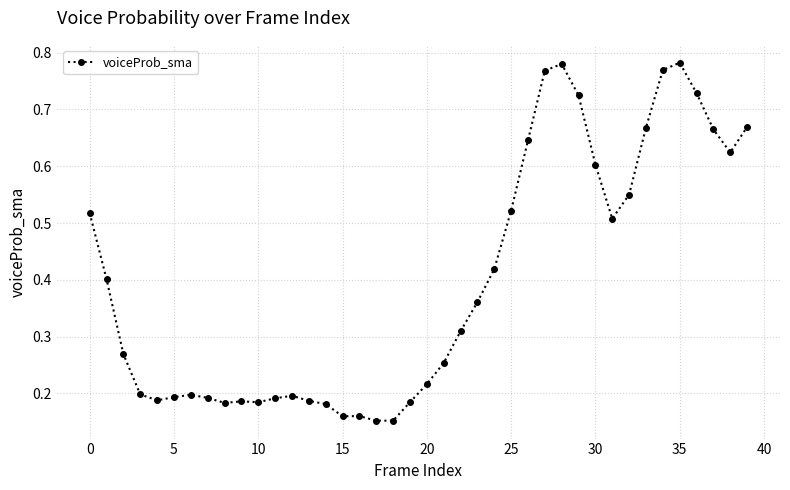

True or false: the data has more than 0 interior local peaks.

True